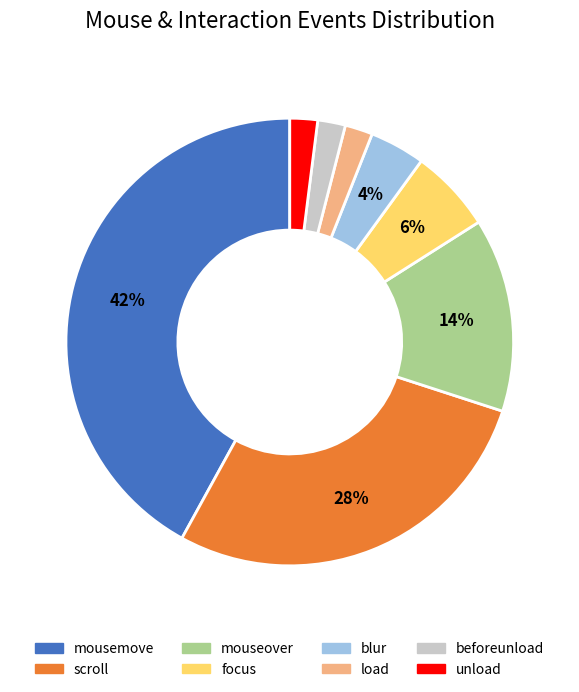

Which slice is the largest?

mousemove